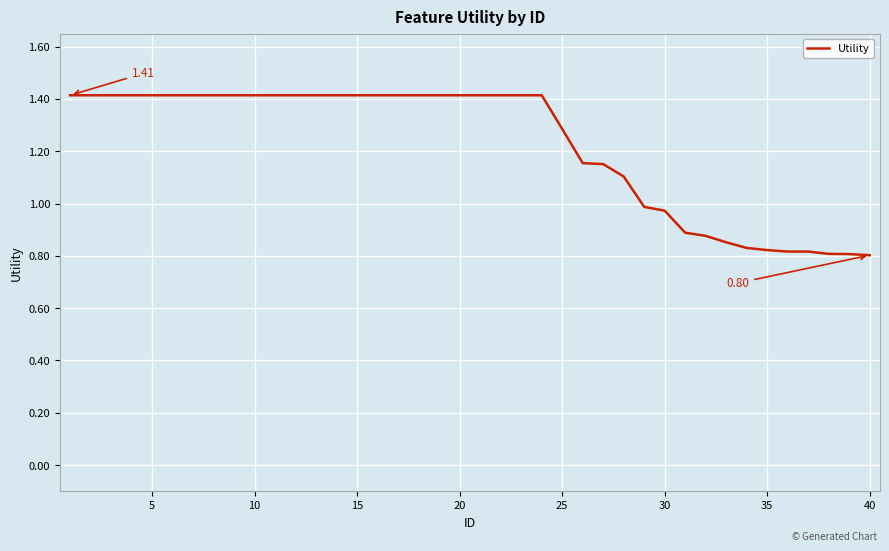

What is the smallest value displayed?

0.8